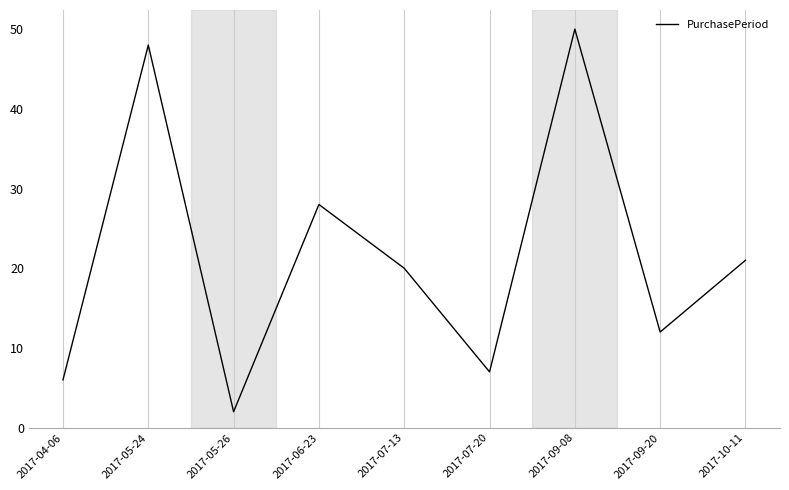

The value at 2017-05-24 is 16. True or false?

False